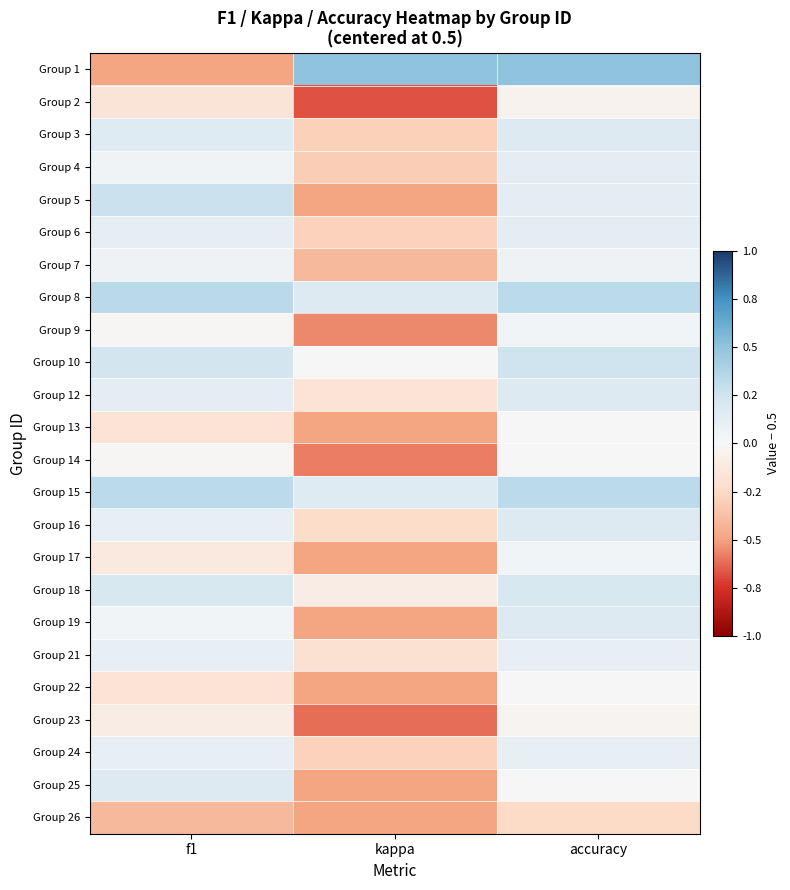

Reading right to left, extract all data points from this chart.

Group 1: accuracy=0.5	kappa=0.5	f1=-0.5
Group 2: accuracy=-0.0	kappa=-0.7	f1=-0.2
Group 3: accuracy=0.2	kappa=-0.3	f1=0.2
Group 4: accuracy=0.1	kappa=-0.3	f1=0.0
Group 5: accuracy=0.1	kappa=-0.5	f1=0.3
Group 6: accuracy=0.1	kappa=-0.3	f1=0.1
Group 7: accuracy=0.1	kappa=-0.4	f1=0.1
Group 8: accuracy=0.3	kappa=0.2	f1=0.3
Group 9: accuracy=0.0	kappa=-0.6	f1=-0.0
Group 10: accuracy=0.2	kappa=0.0	f1=0.2
Group 12: accuracy=0.2	kappa=-0.2	f1=0.1
Group 13: accuracy=0.0	kappa=-0.5	f1=-0.2
Group 14: accuracy=0.0	kappa=-0.6	f1=-0.0
Group 15: accuracy=0.3	kappa=0.2	f1=0.3
Group 16: accuracy=0.2	kappa=-0.2	f1=0.1
Group 17: accuracy=0.0	kappa=-0.5	f1=-0.1
Group 18: accuracy=0.2	kappa=-0.1	f1=0.2
Group 19: accuracy=0.2	kappa=-0.5	f1=0.0
Group 21: accuracy=0.1	kappa=-0.2	f1=0.1
Group 22: accuracy=0.0	kappa=-0.5	f1=-0.2
Group 23: accuracy=-0.0	kappa=-0.6	f1=-0.1
Group 24: accuracy=0.1	kappa=-0.3	f1=0.1
Group 25: accuracy=0.0	kappa=-0.5	f1=0.2
Group 26: accuracy=-0.2	kappa=-0.5	f1=-0.4